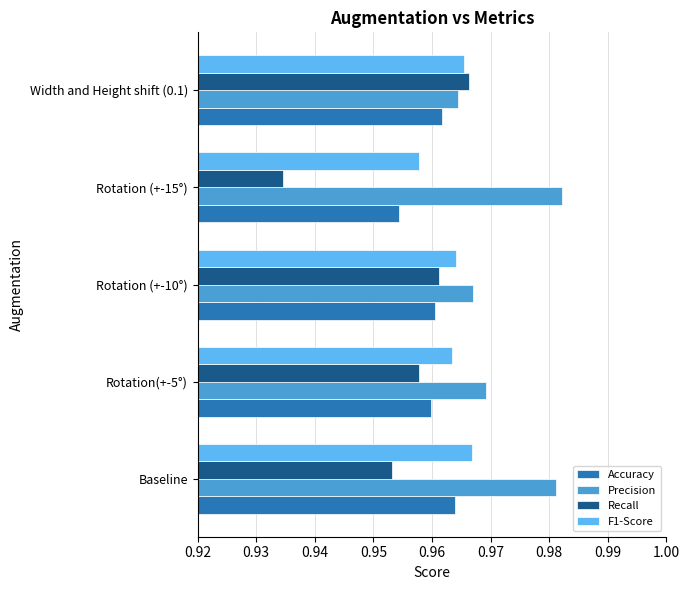

Where is Precision nearest to the value 0?

Width and Height shift (0.1)